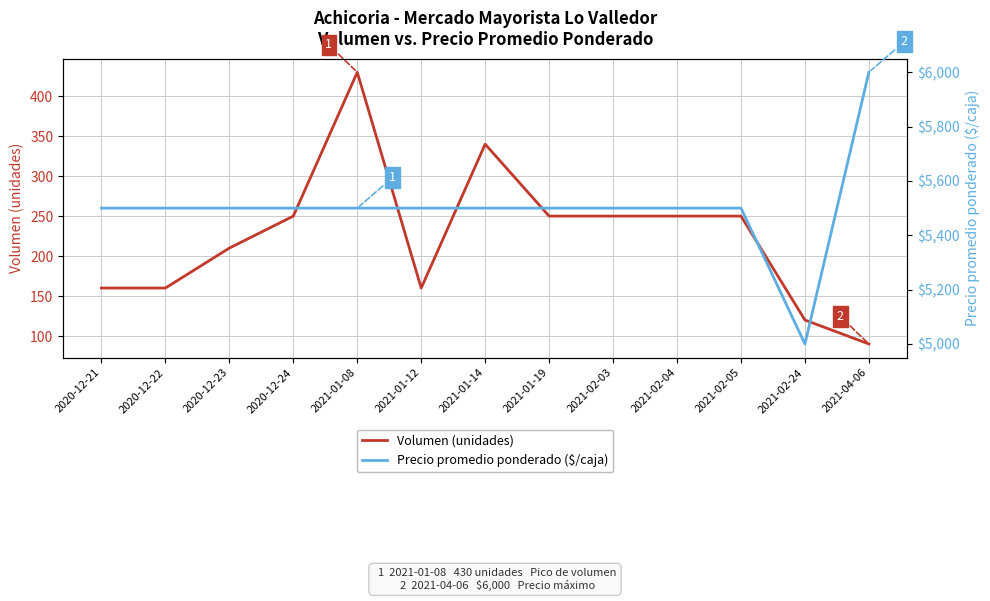

Where does the Precio promedio ponderado ($/caja) series first go above 5500?

2021-04-06